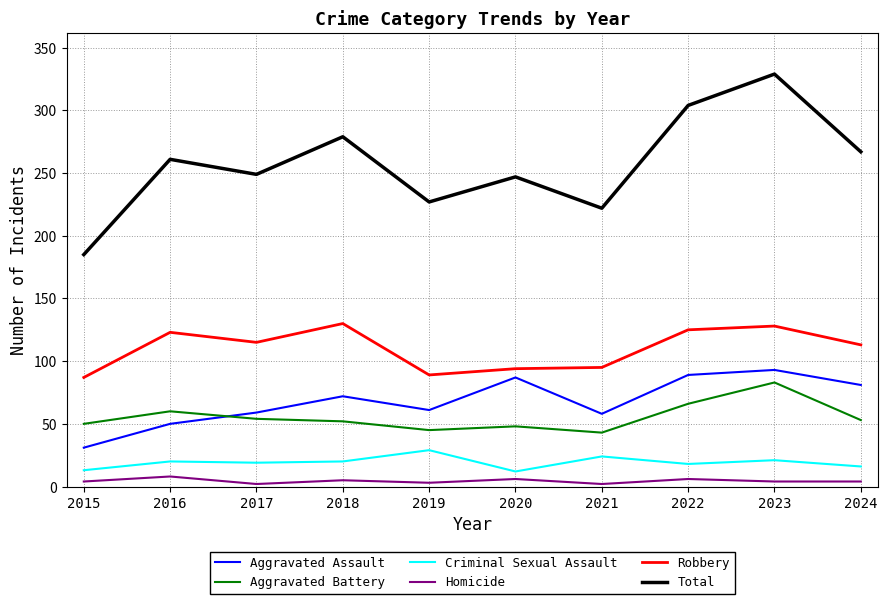

True or false: Aggravated Assault and Homicide intersect in this chart.

False